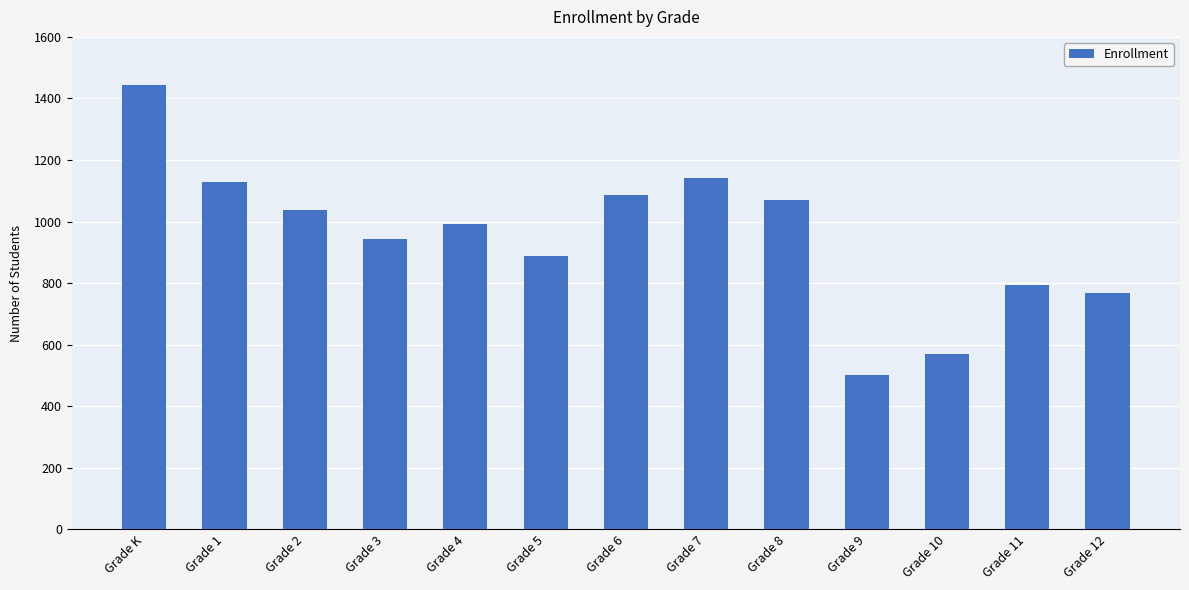

What is the label of the 5th bar from the right?

Grade 8